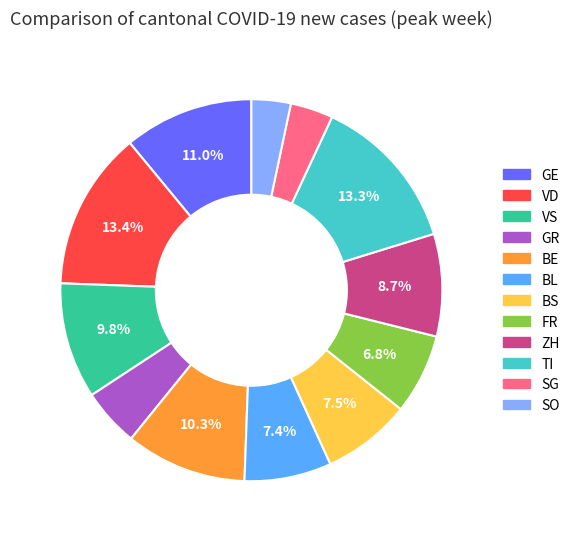

How much of the chart is everything except BS?

92.5%